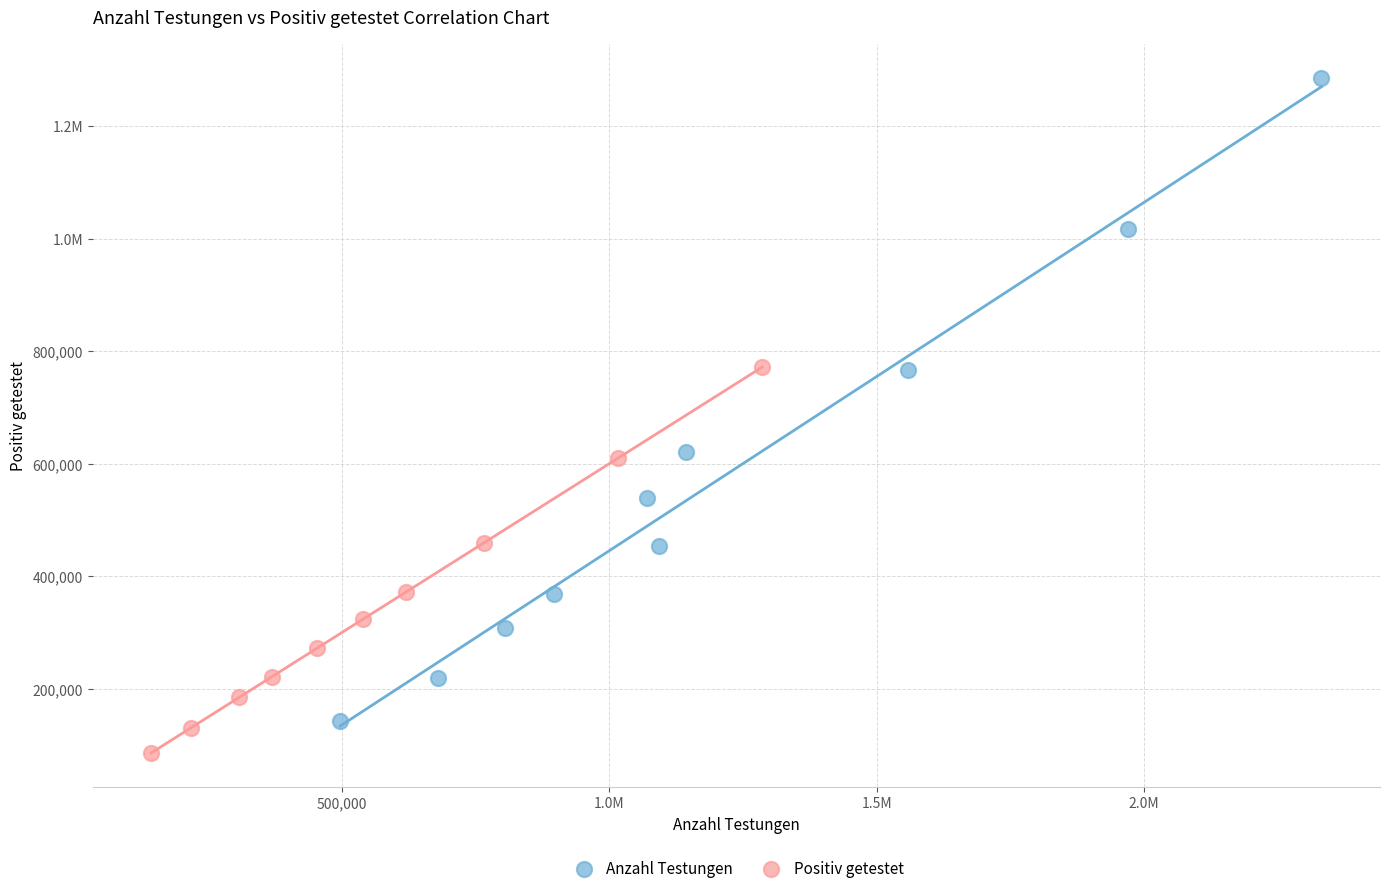

What are all the series names shown in the legend?

Anzahl Testungen, Positiv getestet